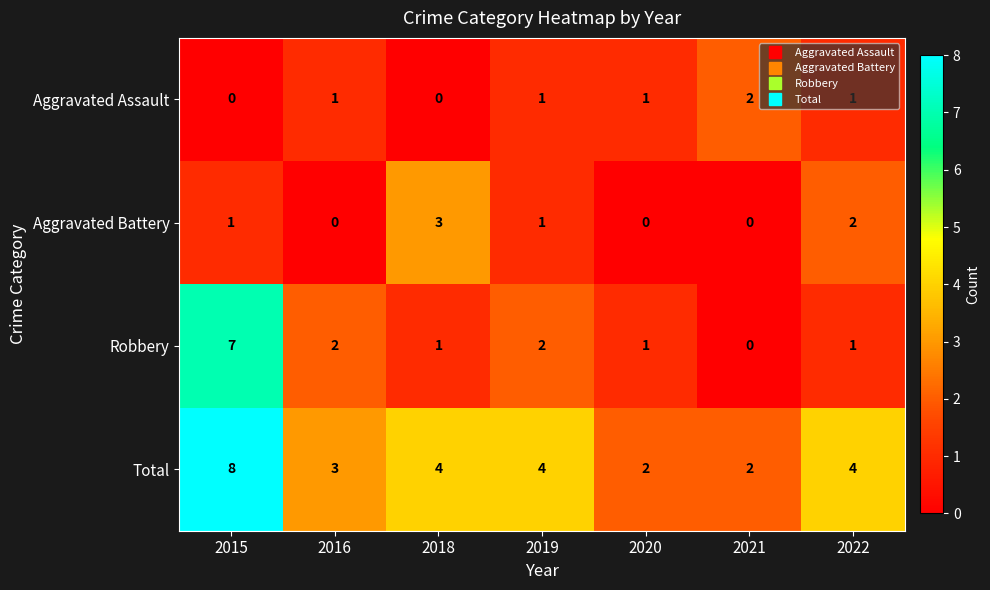

How many categories are shown in the chart?

7